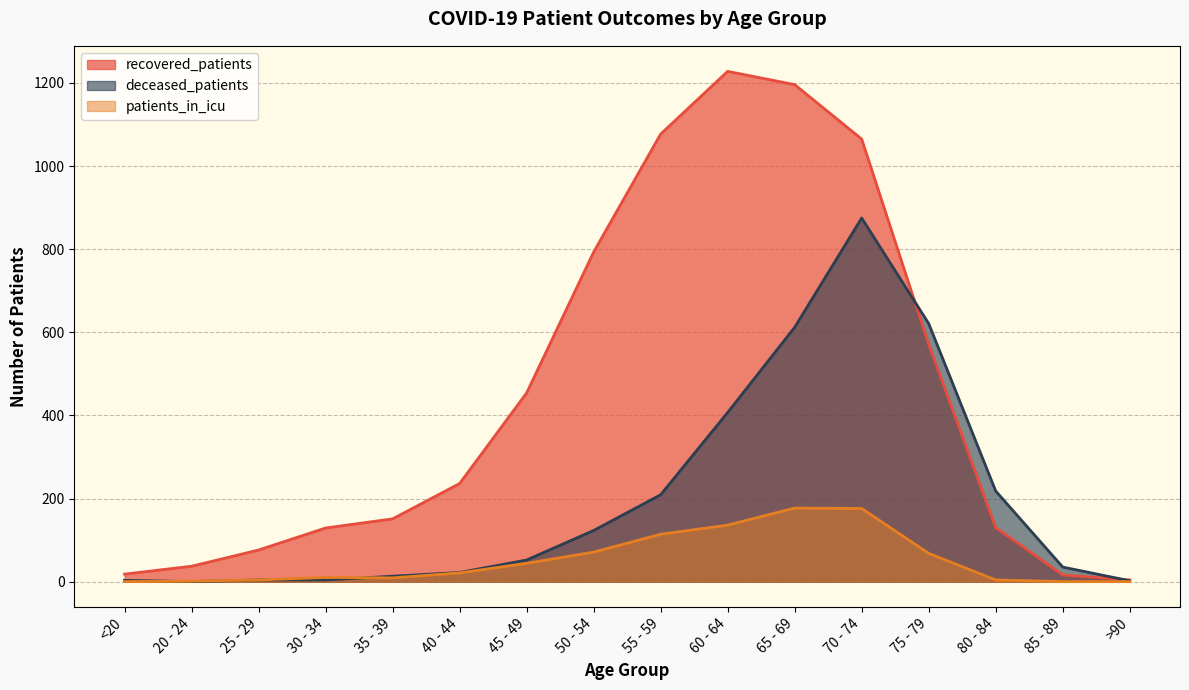

True or false: deceased_patients has a value of 52 at 45 - 49.

True